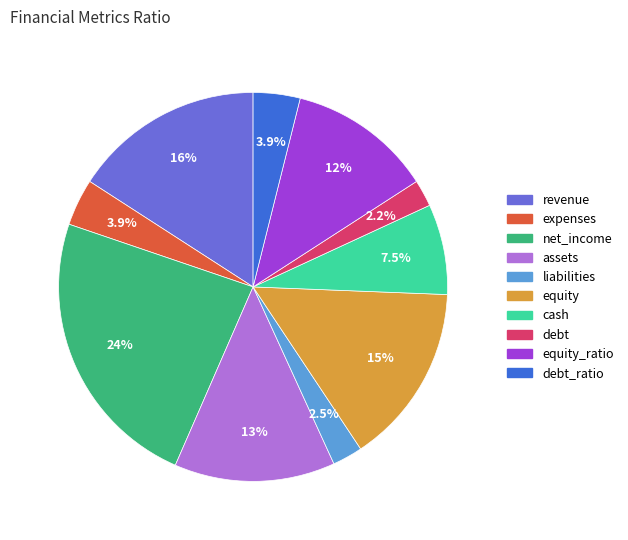

Is there any slice that represents more than half of the pie?

No